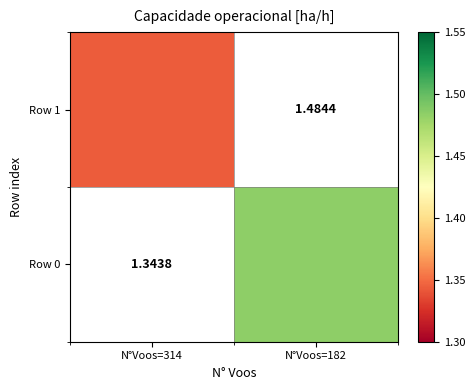

The value of Row 0 at N°Voos=182 is 1.5. True or false?

True